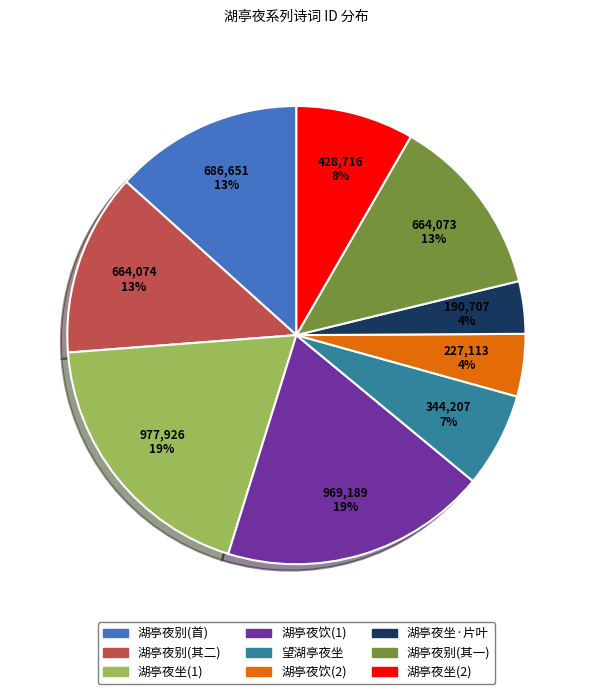

To the nearest percent, what is the combined percentage of 湖亭夜坐·片叶 and 湖亭夜坐(1)?

23%